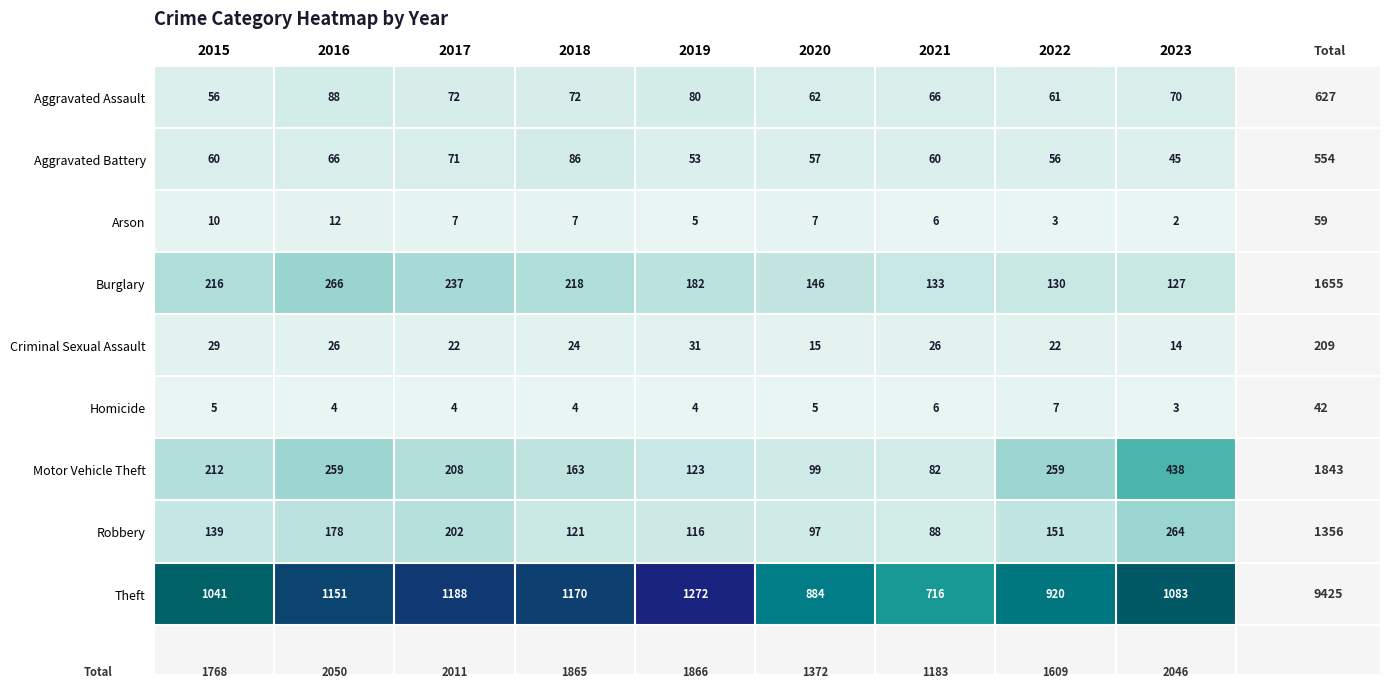

Is it true that Aggravated Battery equals 89 at 2016?

False